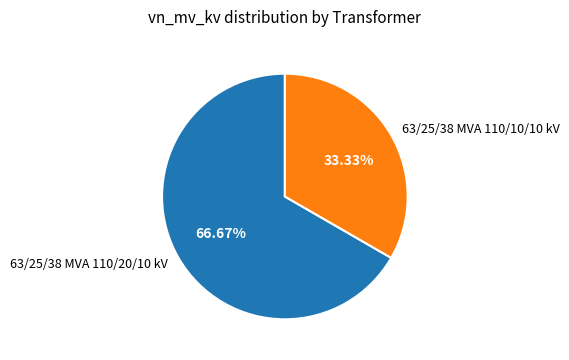

To the nearest percent, what is the average slice percentage?

50%